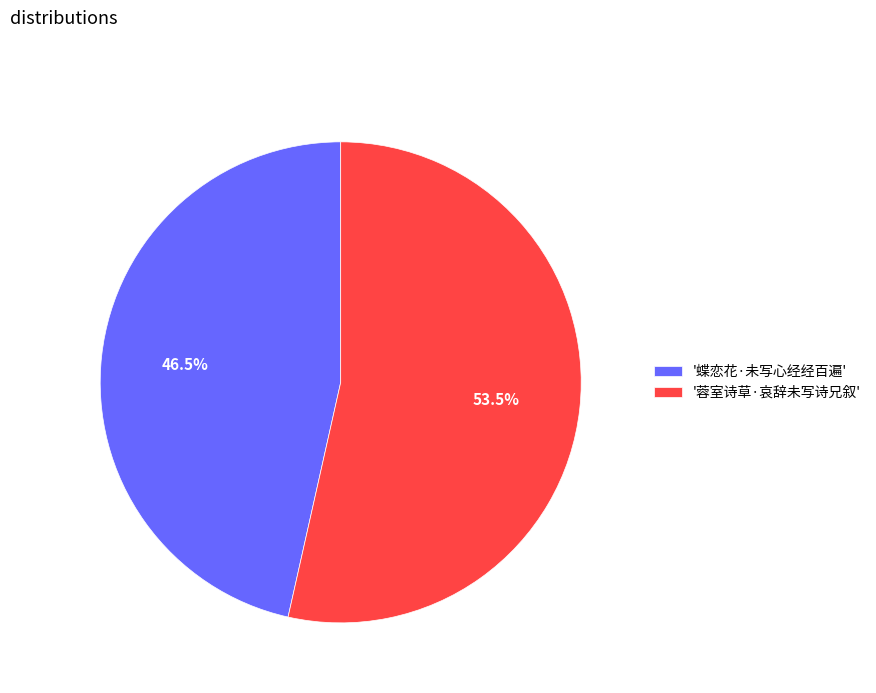

Rank the categories by value from lowest to highest.

'蝶恋花·未写心经经百遍', '蓉室诗草·哀辞未写诗兄叙'